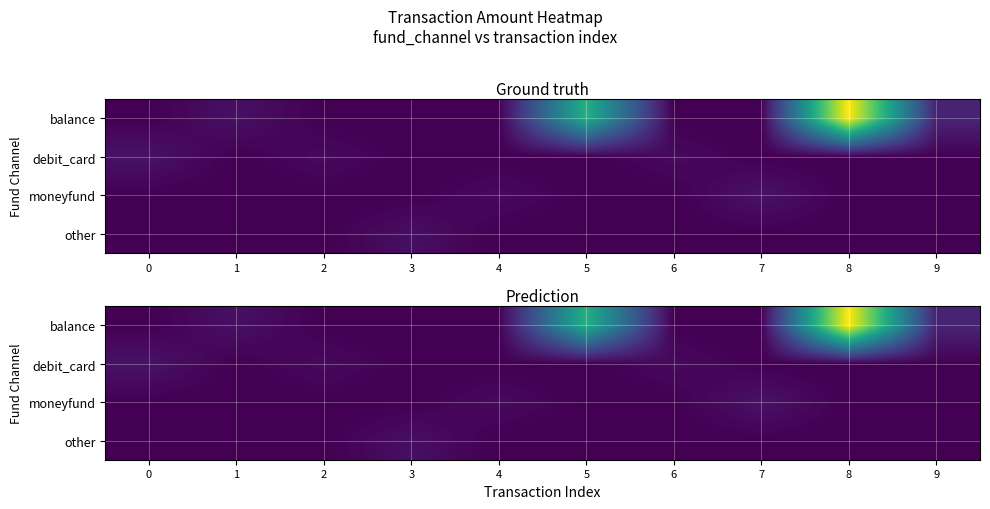

What is the total value across all series at 4?

822.6